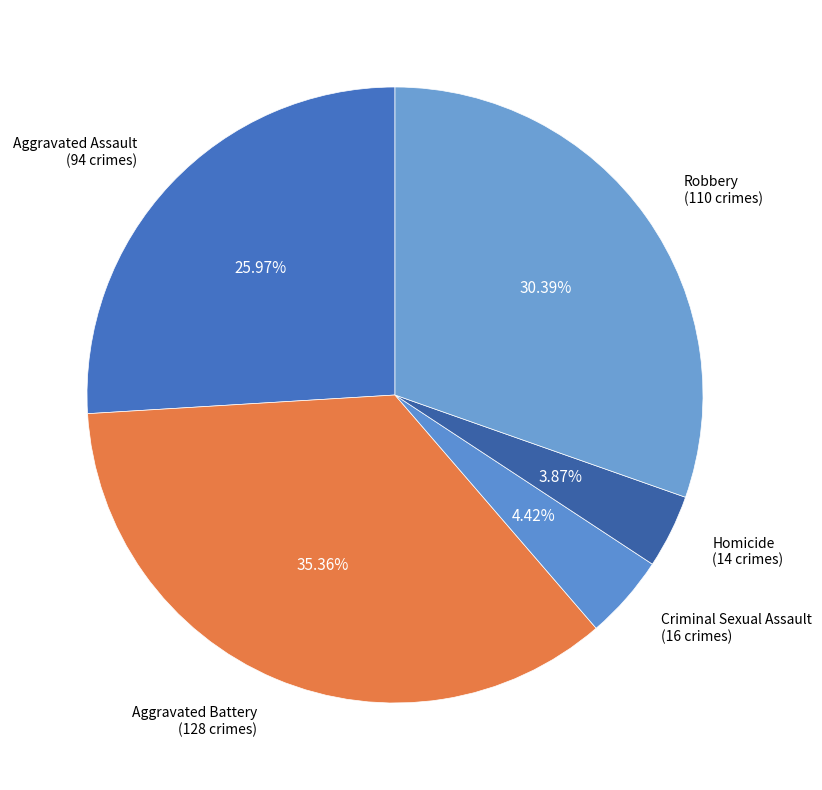

To the nearest percent, what is the combined percentage of Aggravated Battery and Aggravated Assault?

61%